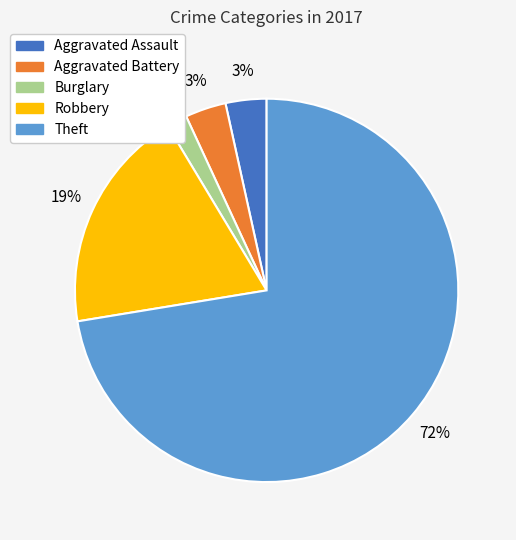

Do Burglary and Aggravated Assault together represent more than half of the pie?

No